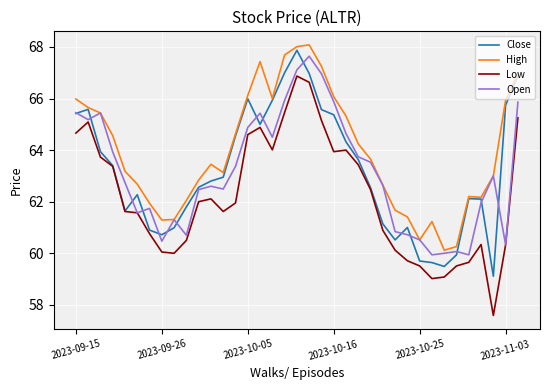

Which series has the widest spread of values?

Low